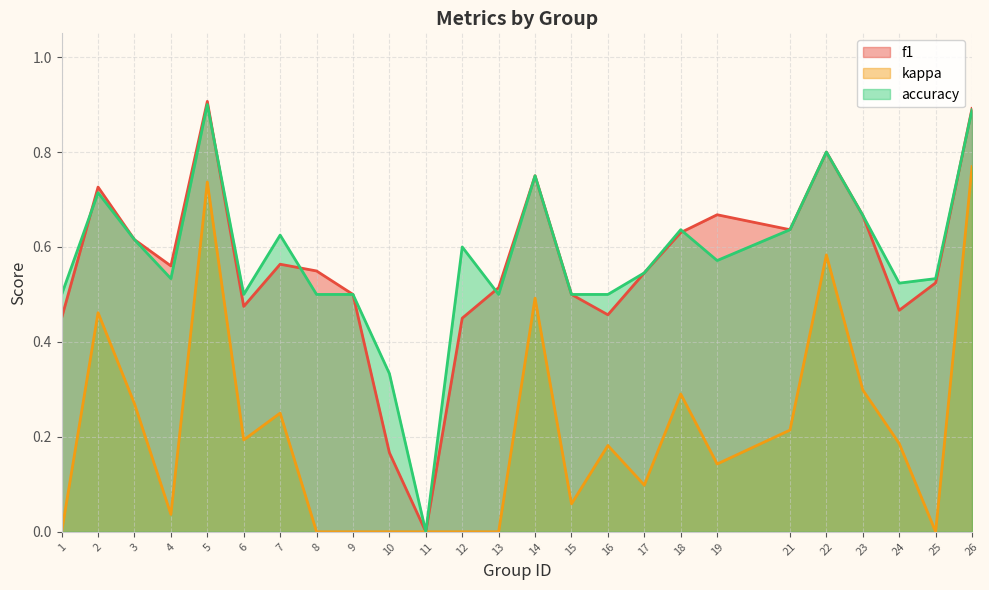

What is the highest value of the accuracy series?

0.9